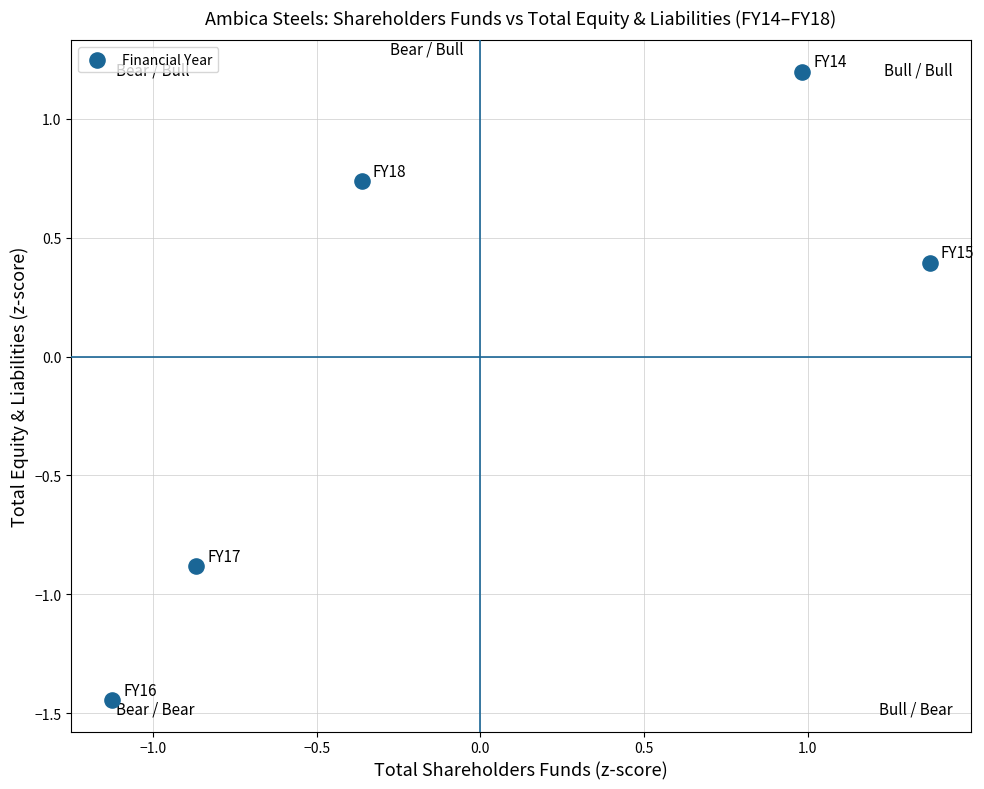

What is the range of Y values (max minus min)?

2.6